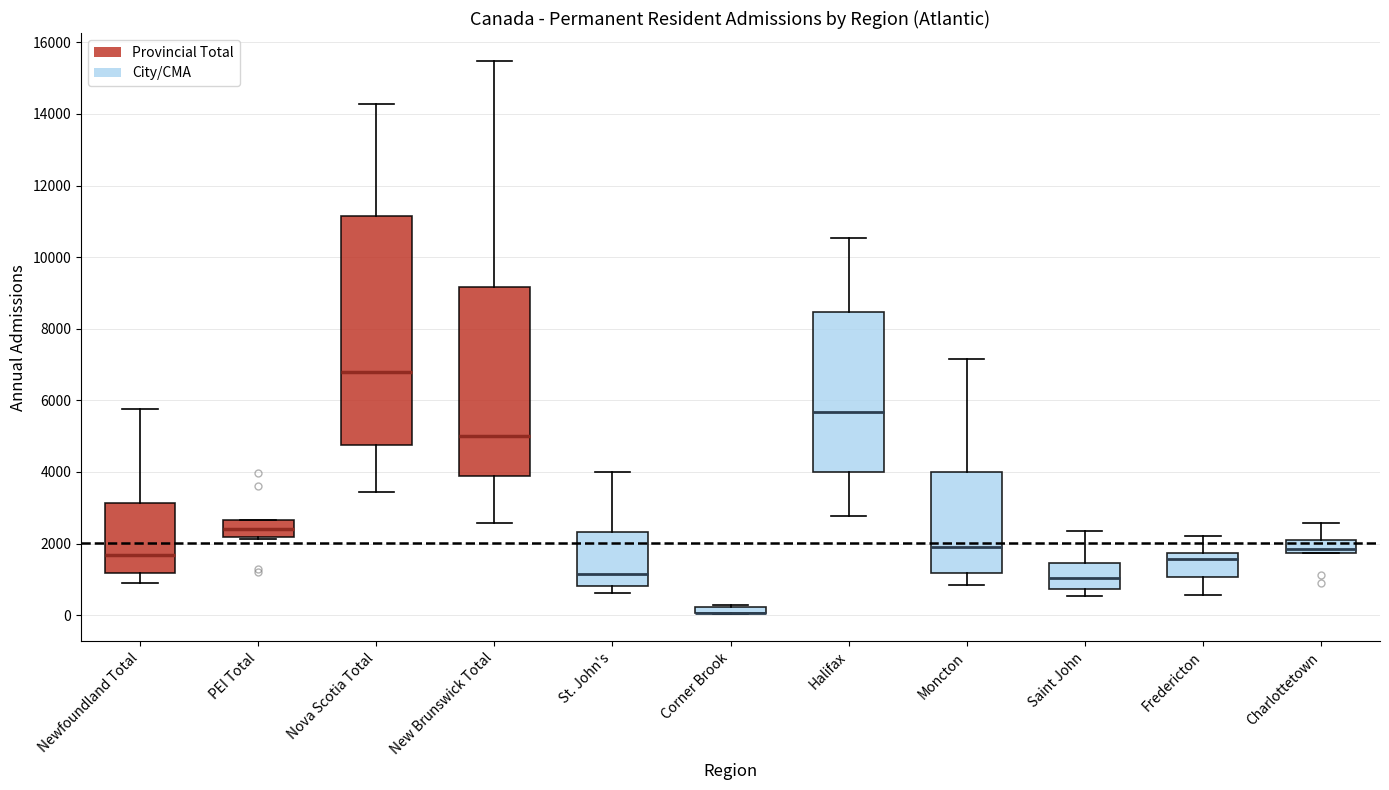

Where is the upper edge of the box for Saint John on the y-axis? The values are not printed on the chart, so give them approximately, as read against the axis.

1400